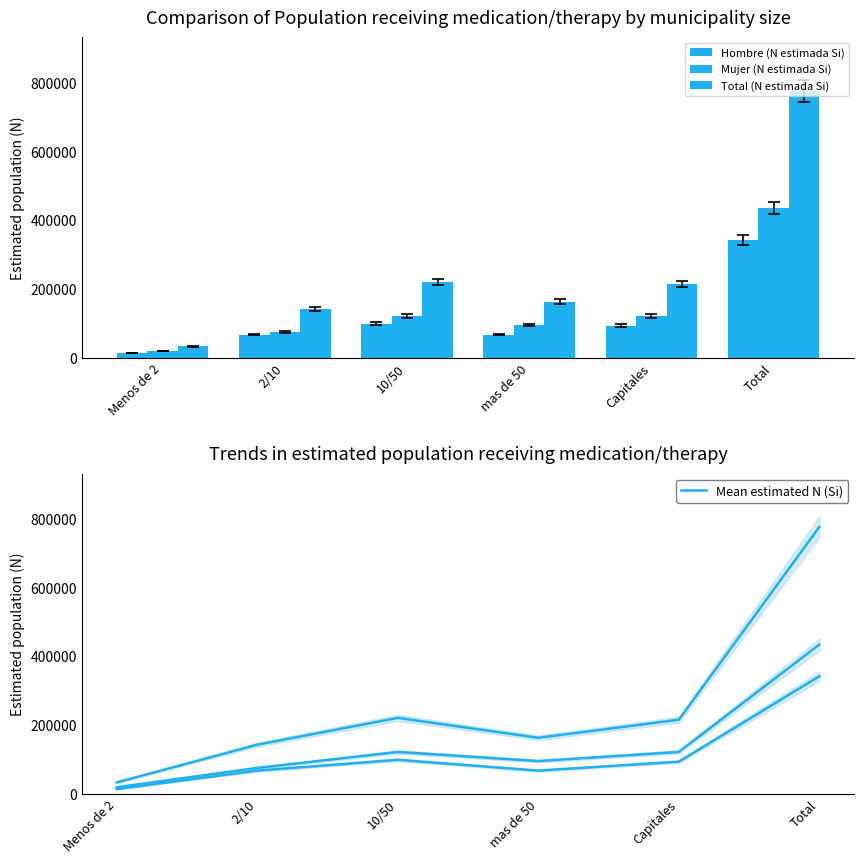

What is the approximate value of Hombre (N estimada Si) at 2/10, to the nearest 50?

67700